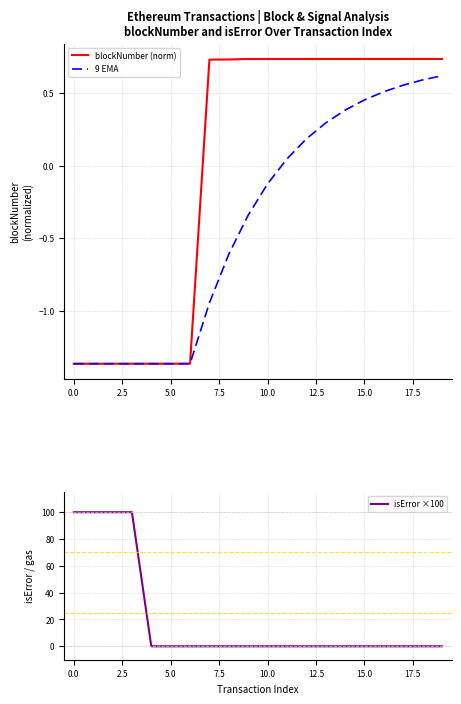

Is it true that isError ×100 equals 100 at 0.0?

True